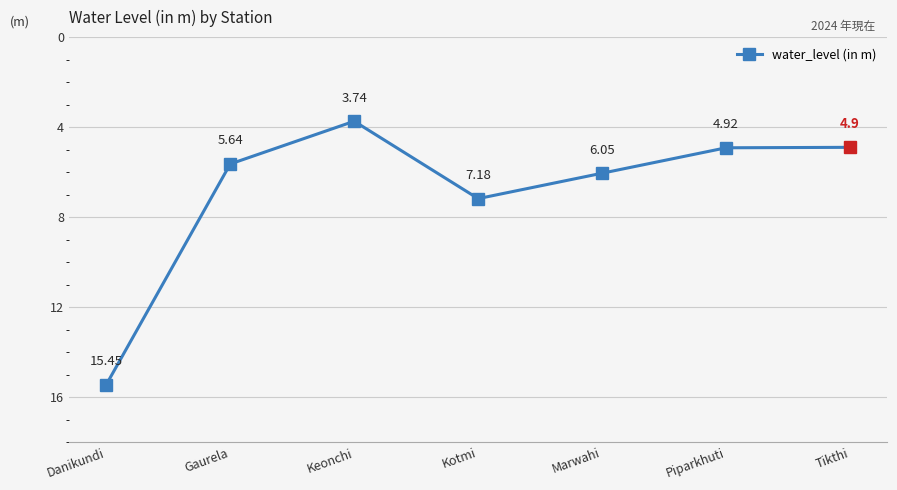

Between Gaurela and Danikundi, which is larger?

Danikundi